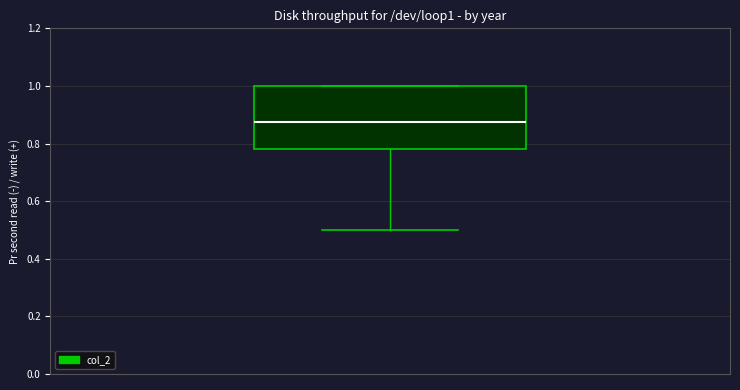

Transcribe this box plot: give where the median line is, the range the box spans, and where the two whiskers end, as read against the y-axis. The values are not printed on the chart, so give them approximately, as read against the axis.

median 0.88, box 0.78 to 1.00, whiskers 0.50 to 1.00